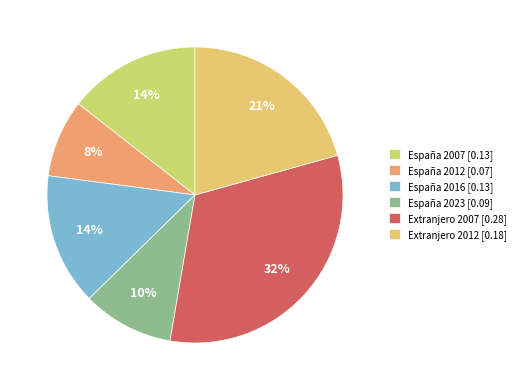

What percentage is the Extranjero 2012 slice, to the nearest percent?

21%